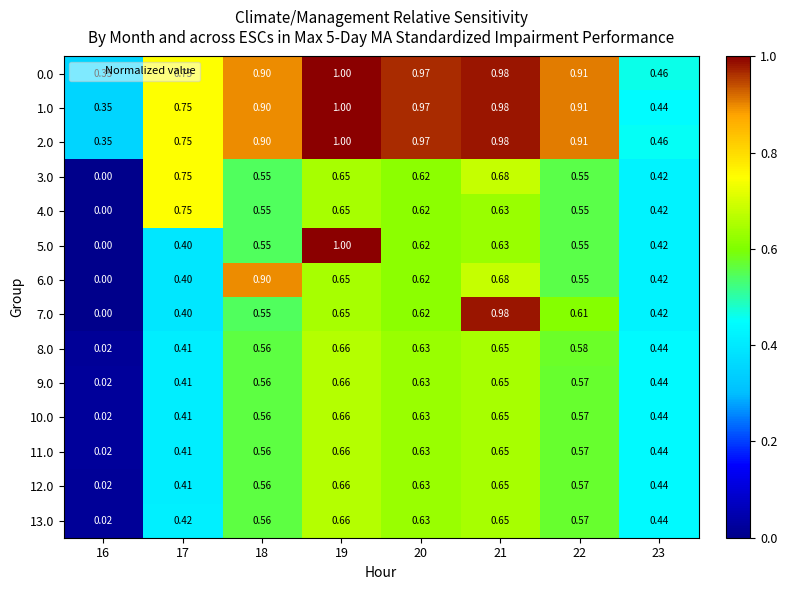

Is the value of 4.0 at 23 greater than the value of 0.0 at 21?

No